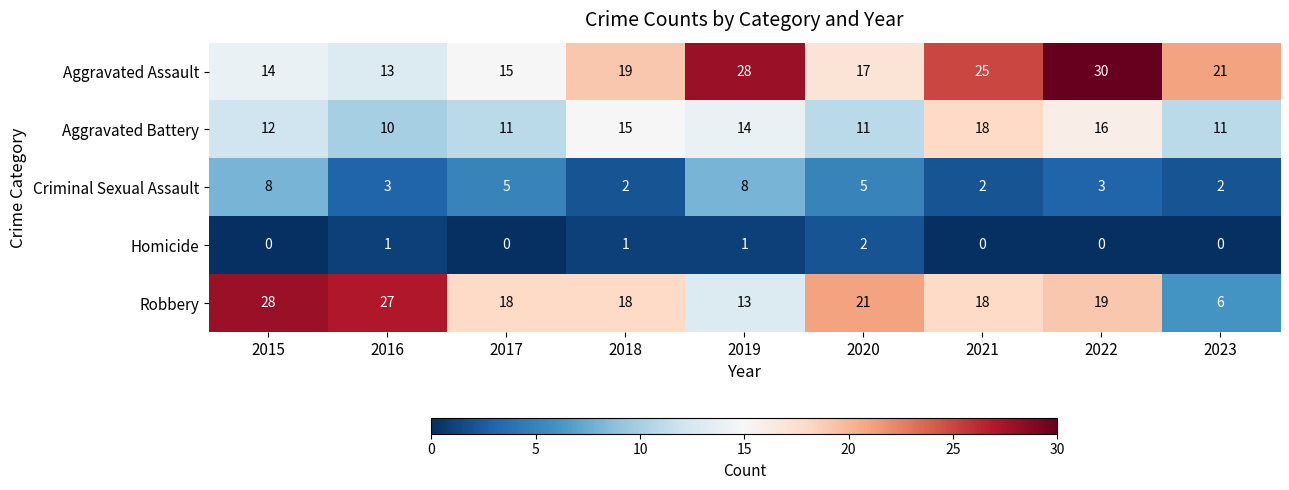

What is the spread (max minus min) of values at 2018?

18